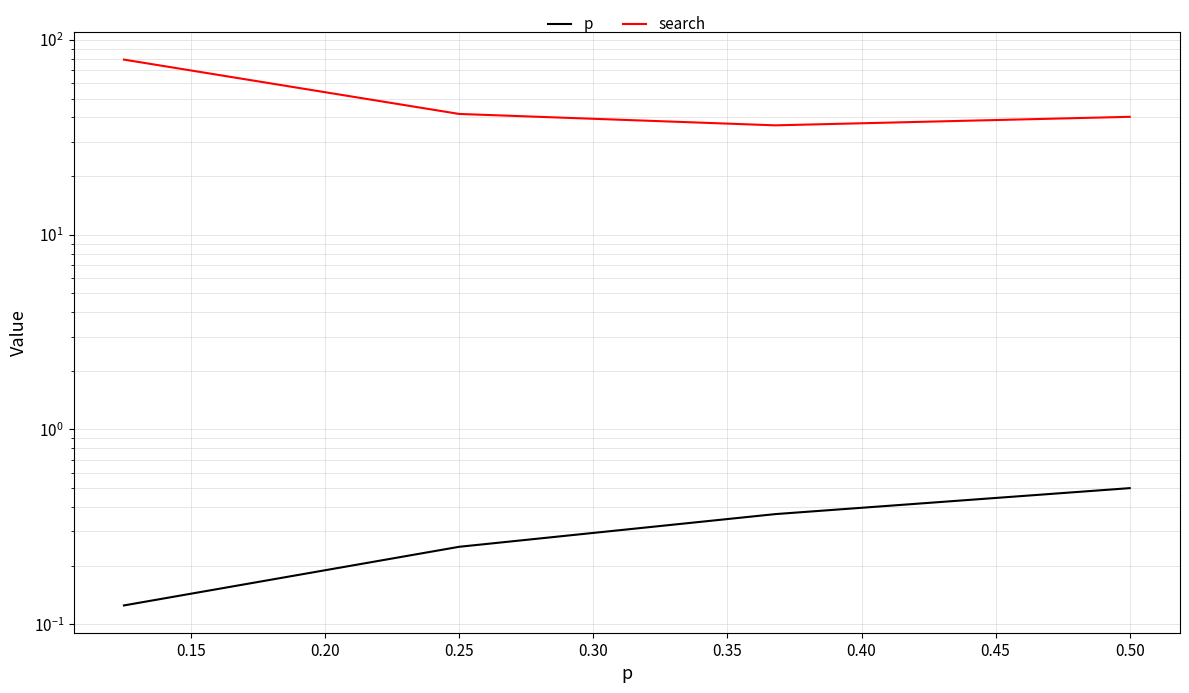

Which series changed the most between 0.10 and 0.15?

search